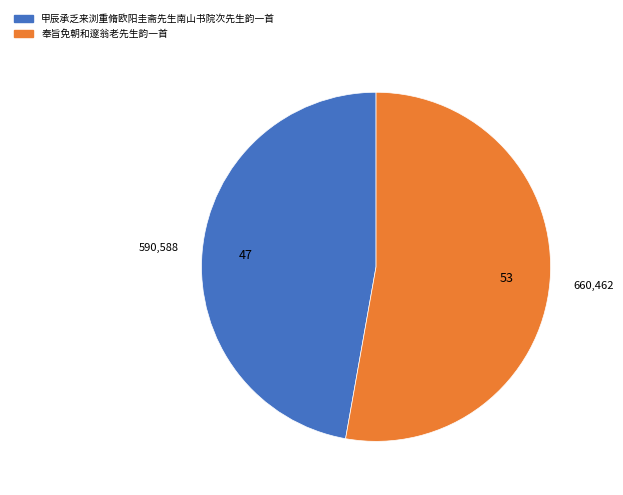

Between 奉旨免朝和邃翁老先生韵一首 and 甲辰承乏来浏重脩欧阳圭斋先生南山书院次先生韵一首, which is larger?

奉旨免朝和邃翁老先生韵一首